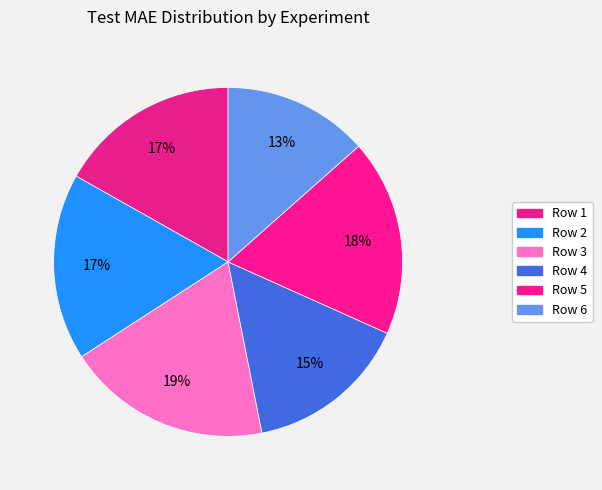

Combined, do Row 1 and Row 6 account for over 50%?

No